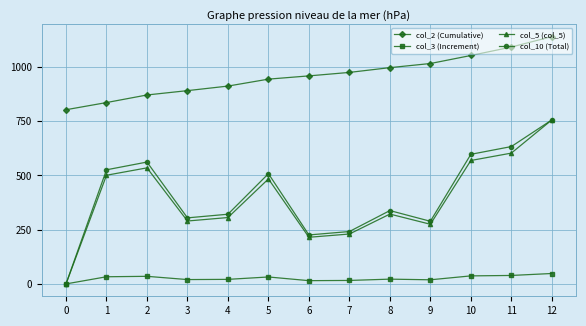

What value does the col_2 (Cumulative) series have at 9?

1016.0